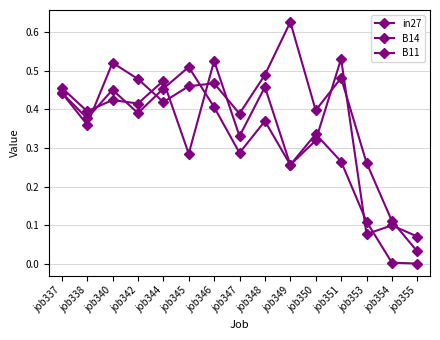

Which series ends up on top after the final intersection of in27 and B14?

B14